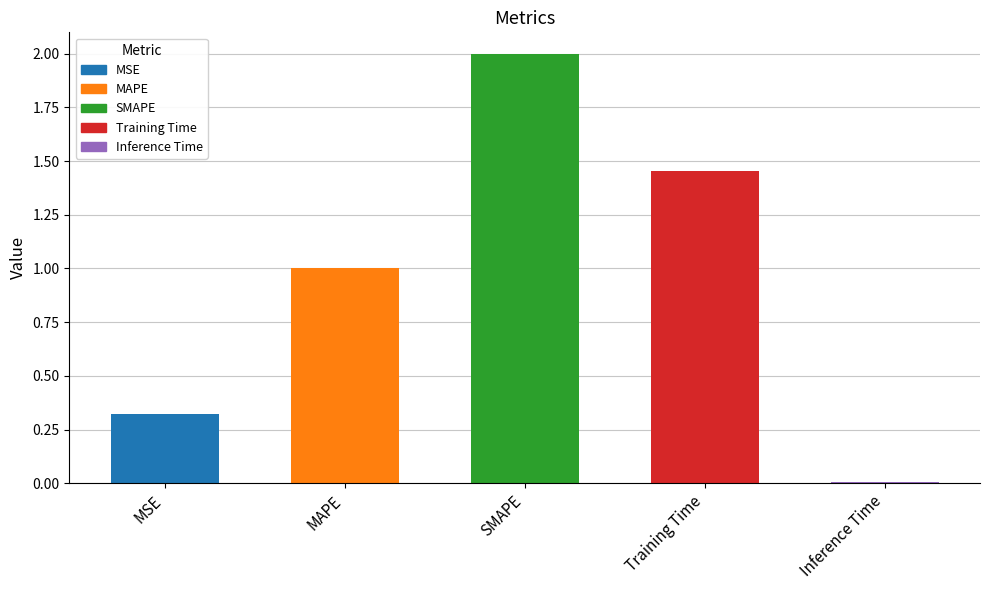

What is the difference between the second highest and minimum values?

1.4